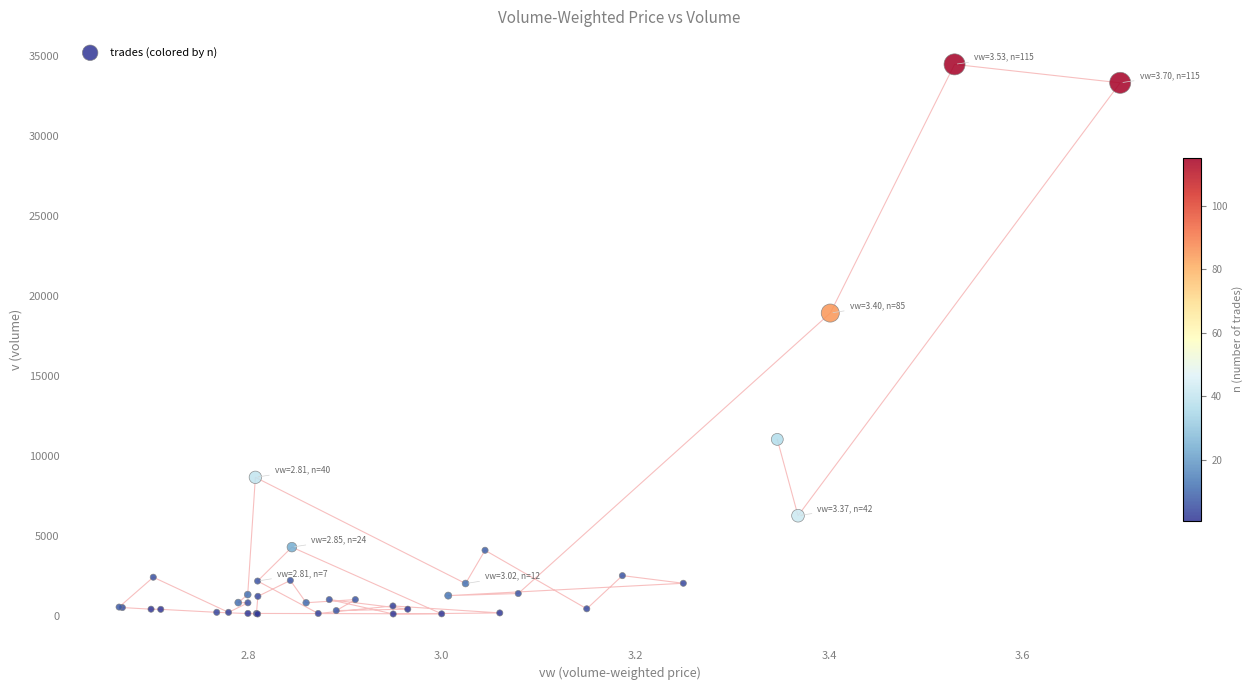

What Y value in the scatter plot is closest to 17295?

18929